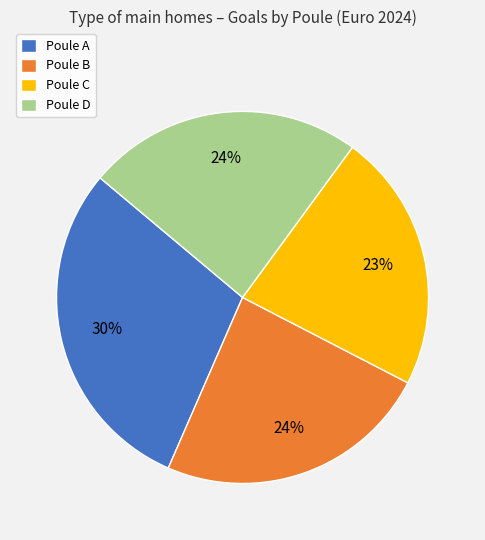

What is the smallest slice in the pie chart?

Poule C